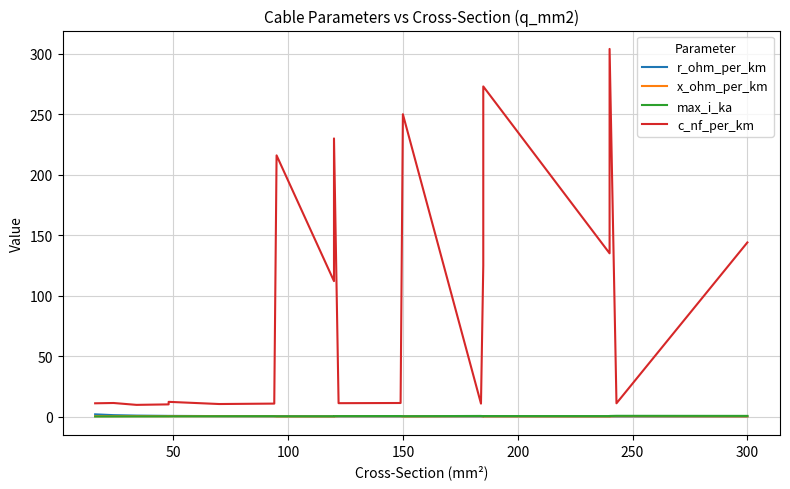

Does the chart display data point markers on the line(s)?

No